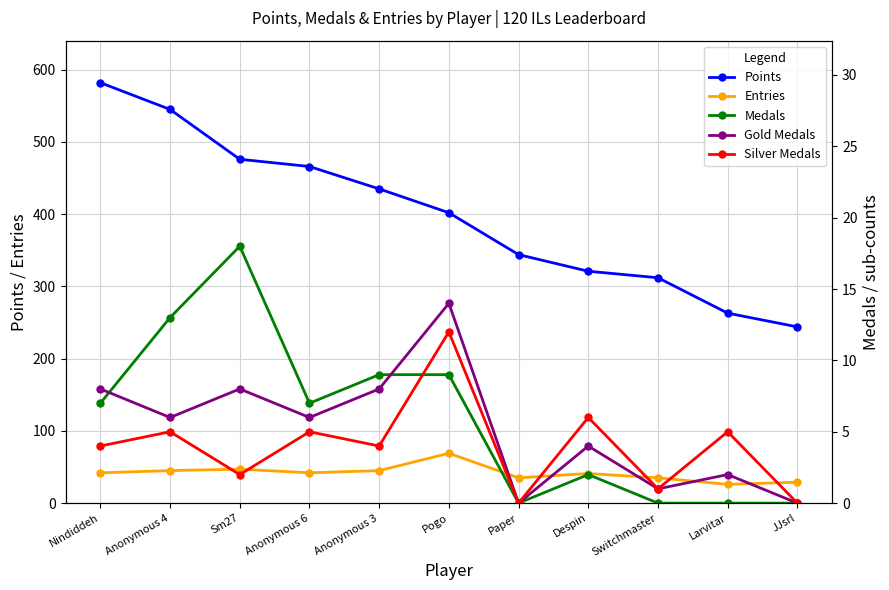

True or false: Entries and Gold Medals intersect in this chart.

False